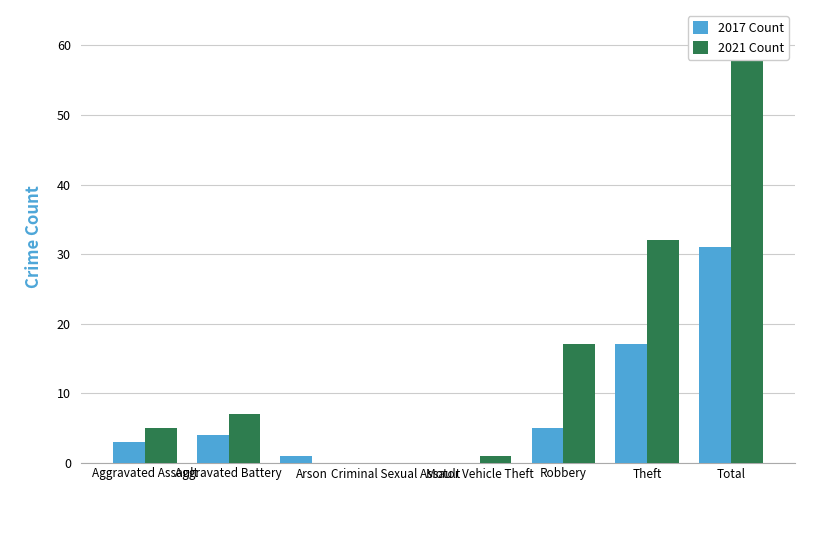

Reading left to right, what are all the values shown in this chart?

2017 Count: 3	4	1	0	0	5	17	31
2021 Count: 5	7	0	0	1	17	32	62